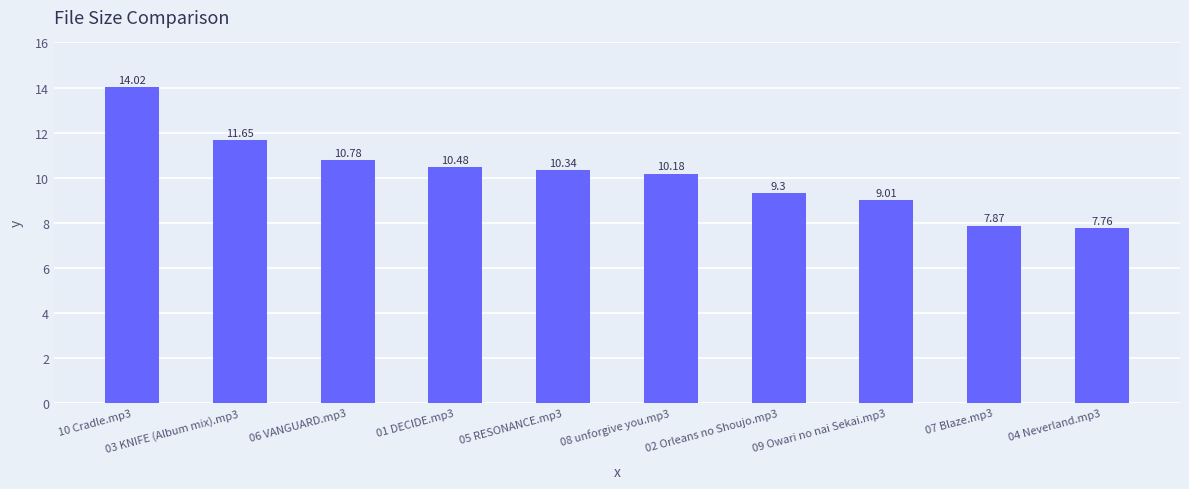

What is the change in value from 05 RESONANCE.mp3 to 04 Neverland.mp3?

-2.6